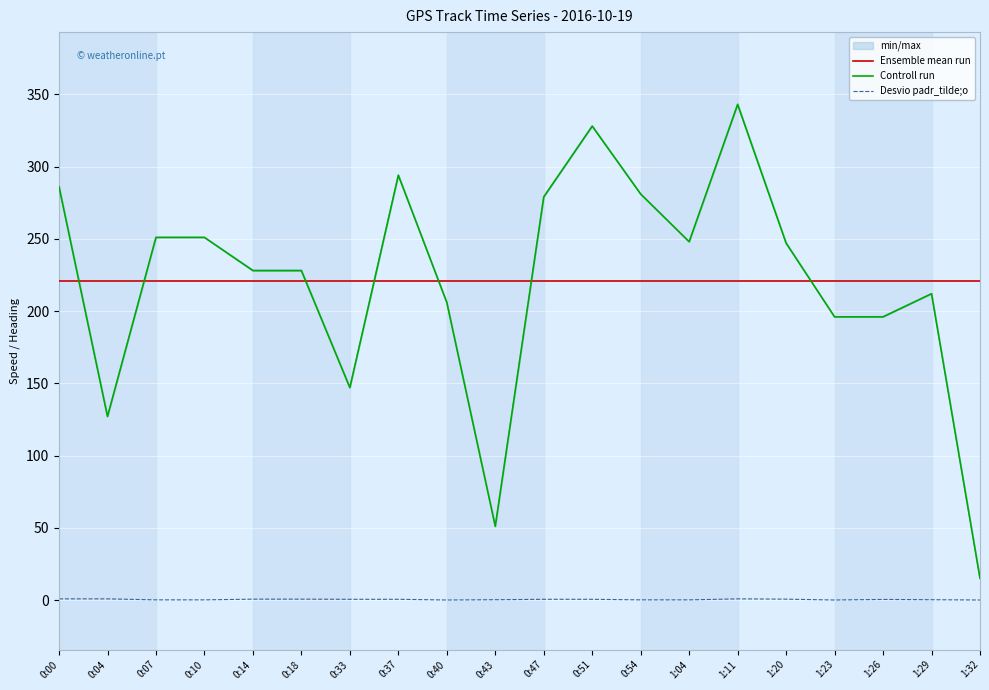

What is the difference between the maximum and minimum values in the Desvio padr_tilde;o series?

0.8